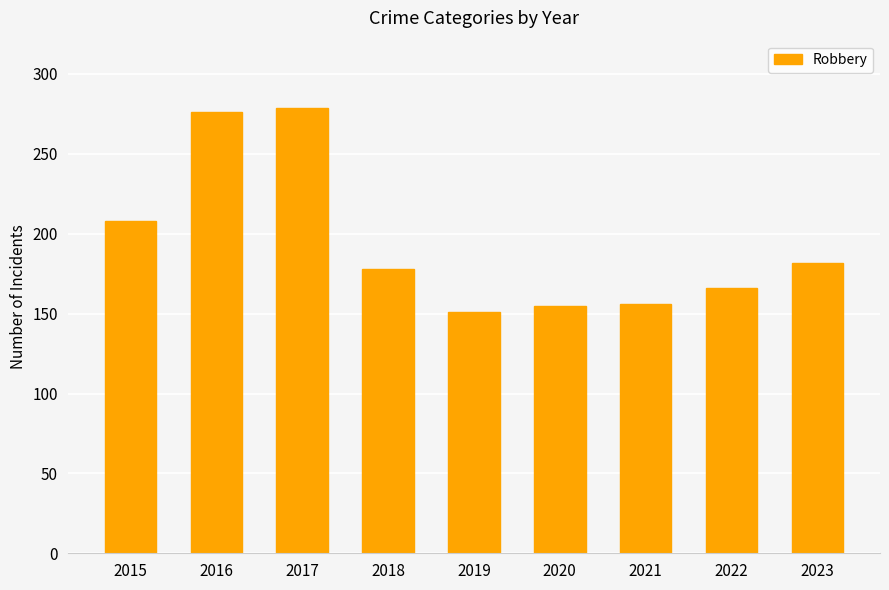

Which category has the highest value across all series?

2017